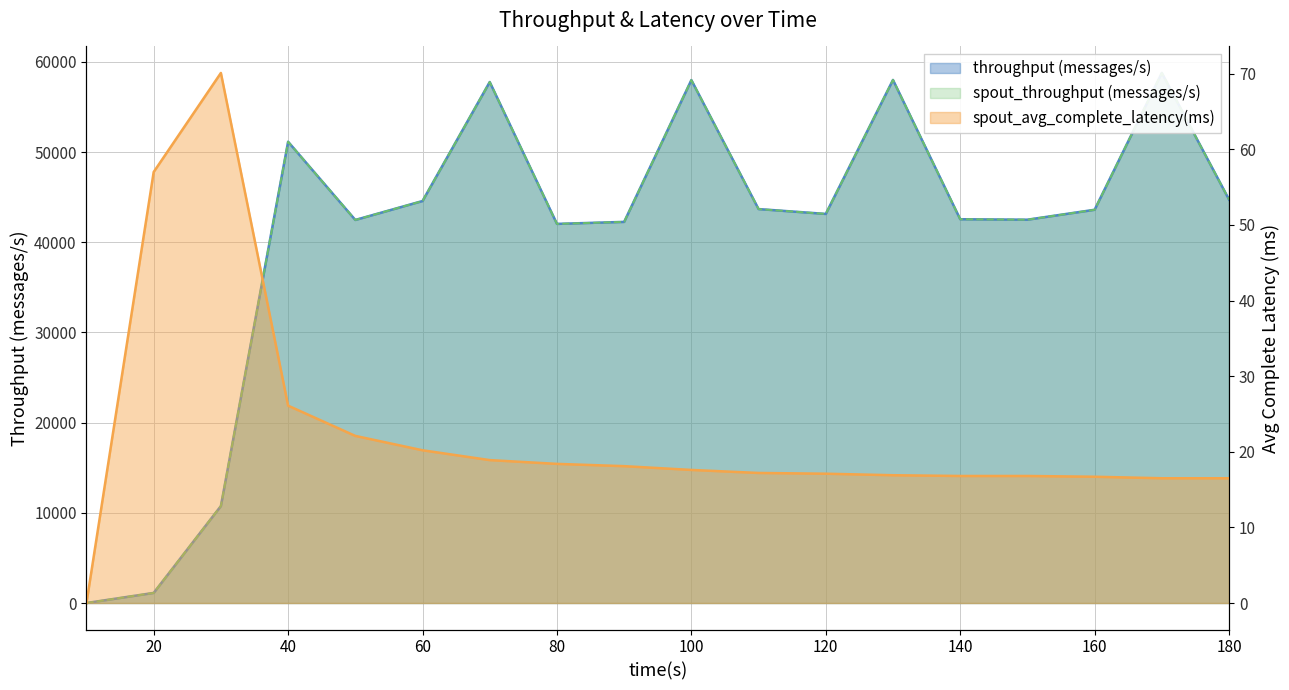

Which series has the widest spread of values?

throughput (messages/s)